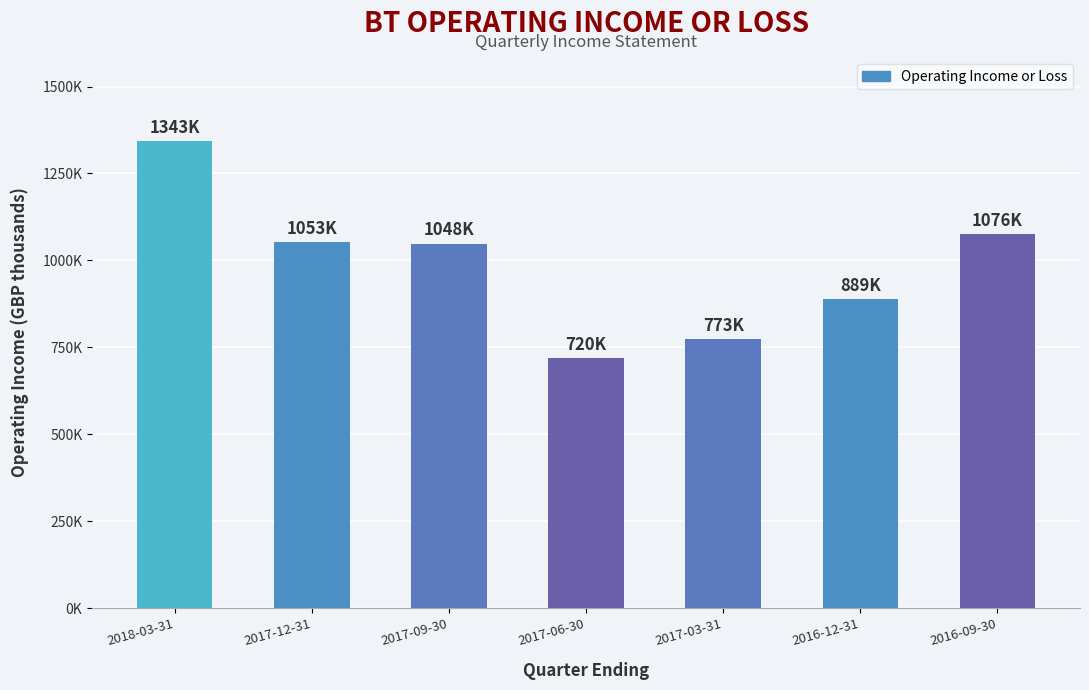

What is the change in value from 2018-03-31 to 2017-03-31?

-570100